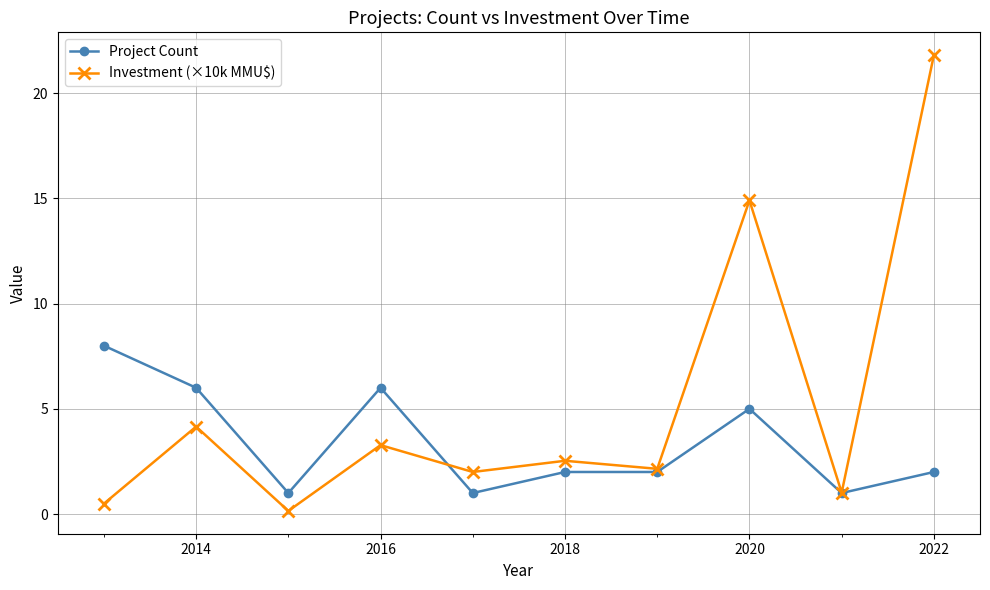

Which series has the largest range (max minus min)?

Investment (×10k MMU$)